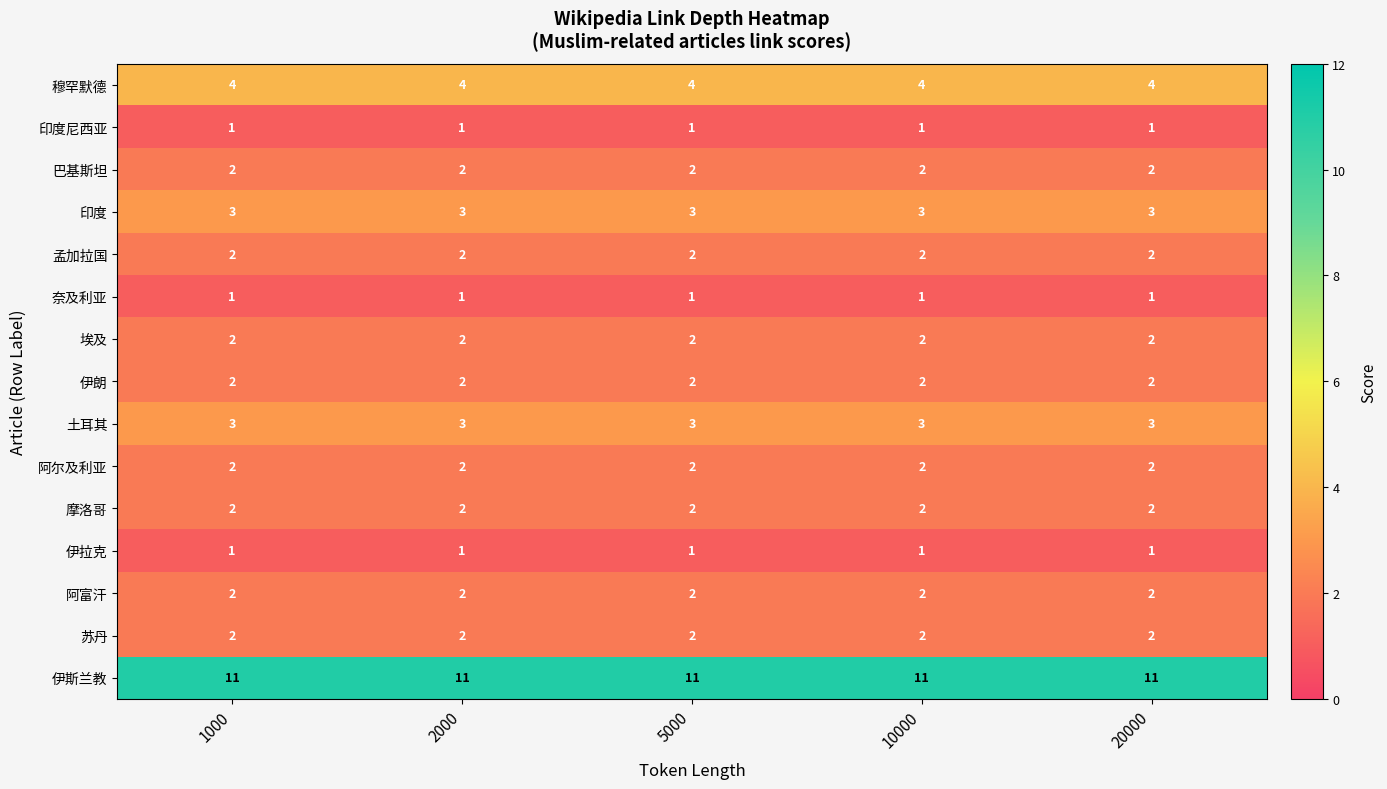

What is the greatest value displayed?

11